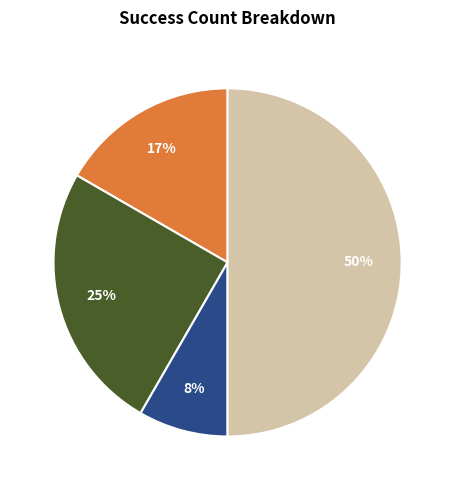

What is the smallest slice in the pie chart?

success=1